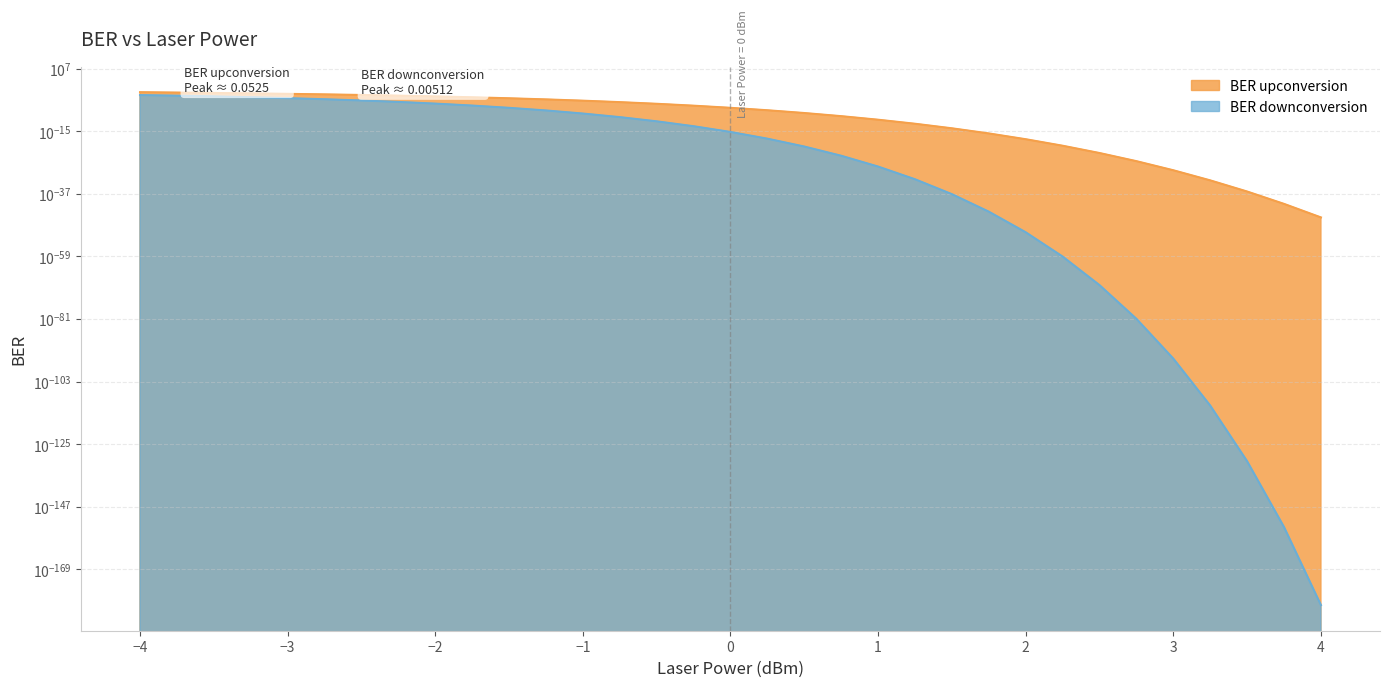

Count the number of data series in this chart.

2